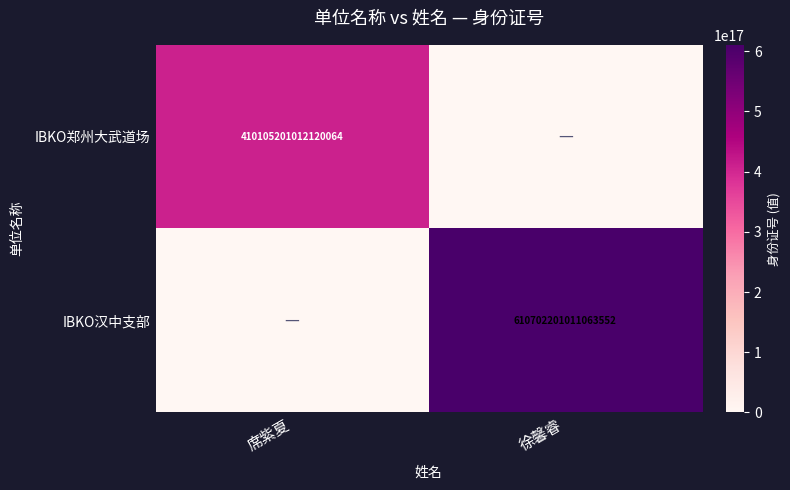

Is it true that IBKO郑州大武道场 equals 716155248473939072 at 席紫夏?

False